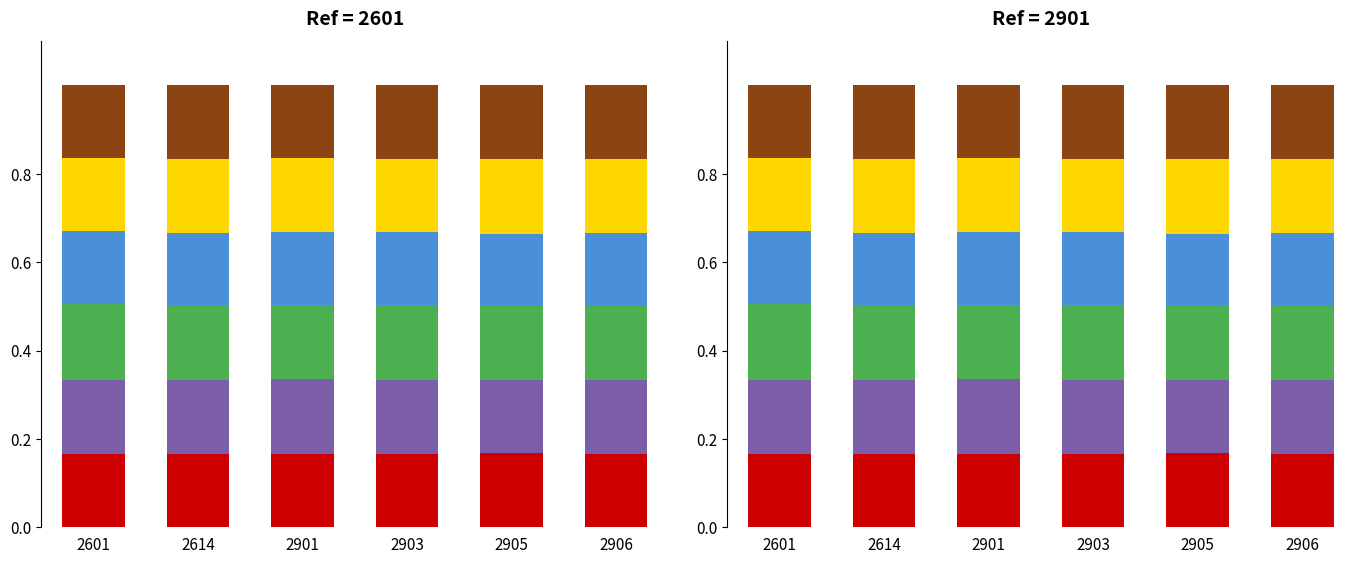

At which label does High reach its peak?

2601